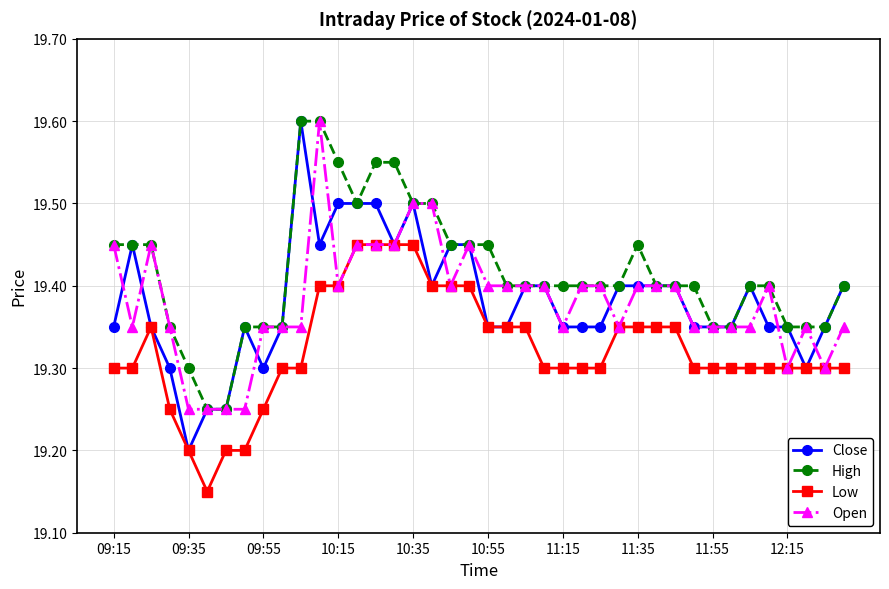

True or false: Low and High intersect in this chart.

False